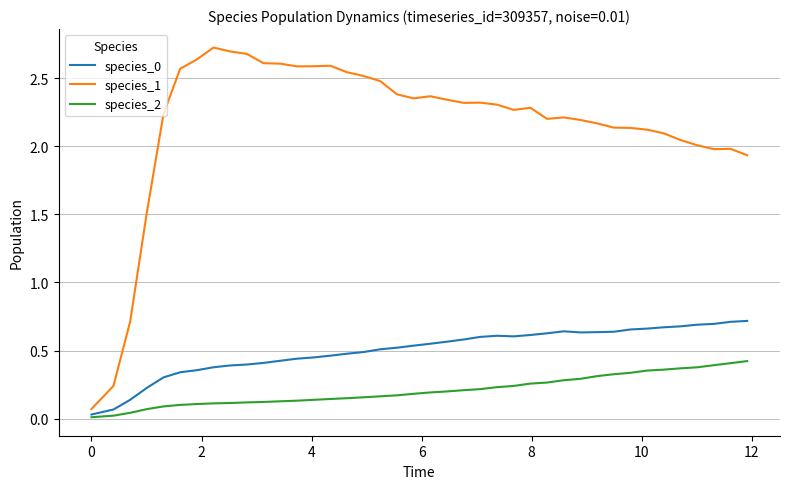

What is the difference between the maximum and minimum values in the species_1 series?

2.7